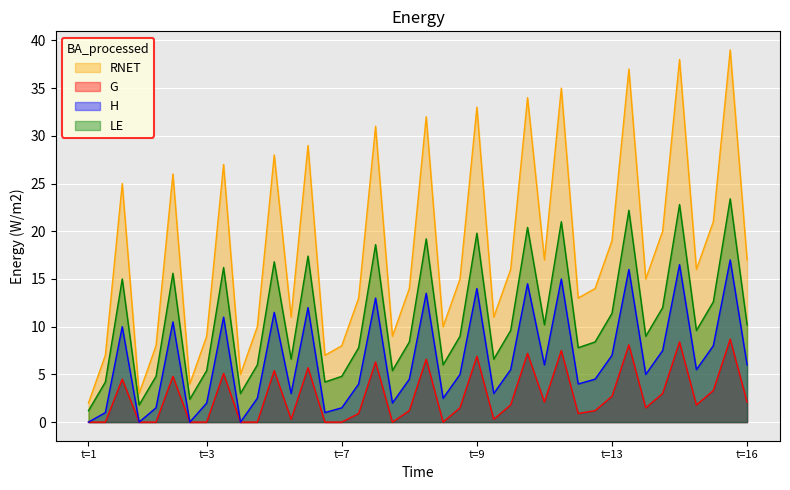

Between 38 and 11, which is larger?

38